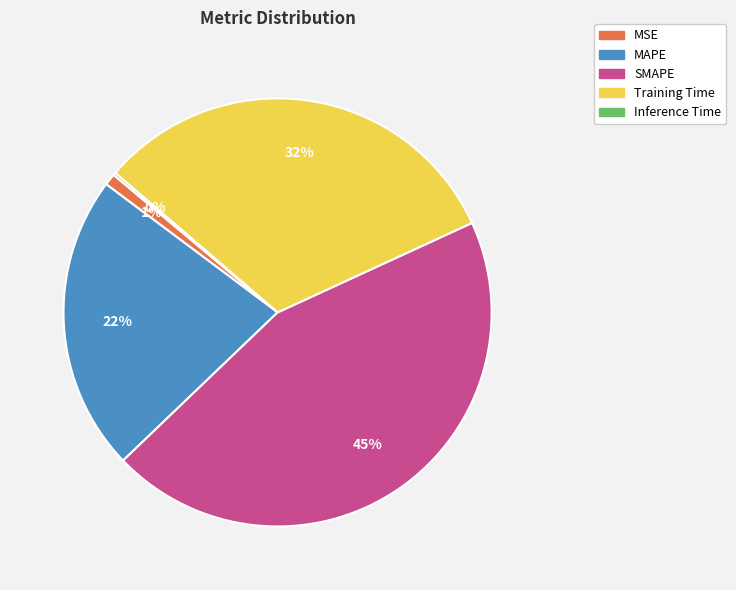

Which category has the biggest portion of the pie?

SMAPE